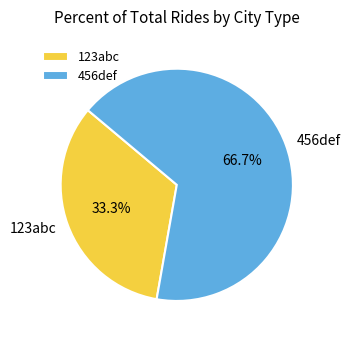

The 123abc slice represents 33% of the pie. True or false?

True